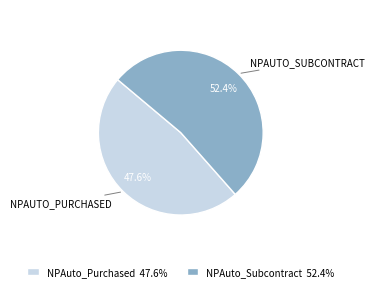

What is the total percentage of NPAuto_Purchased and NPAuto_Subcontract?

100.0%